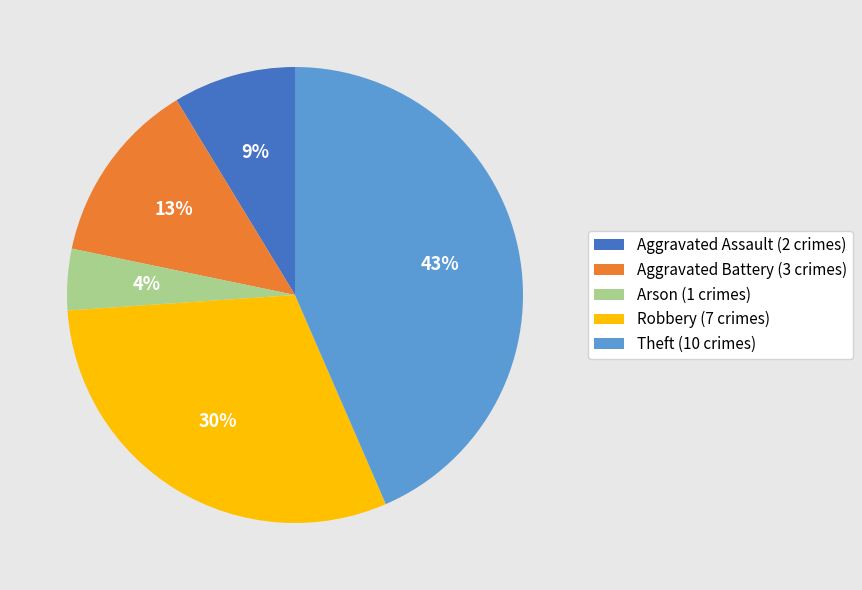

Rank the categories by value from lowest to highest.

Arson, Aggravated Assault, Aggravated Battery, Robbery, Theft